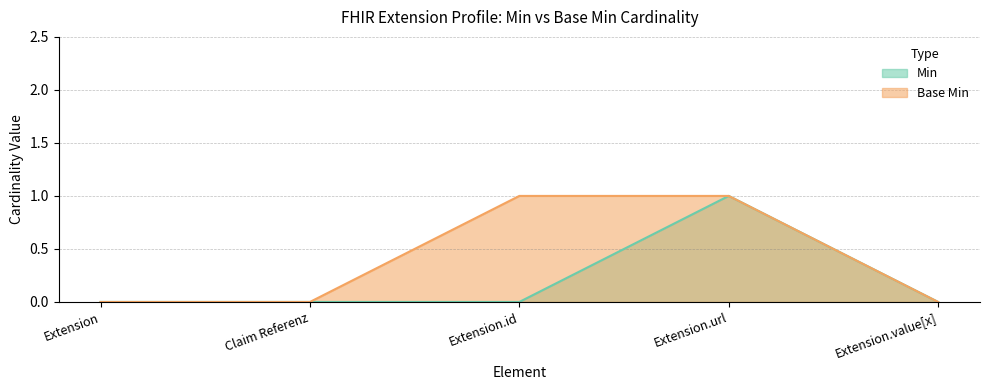

Read the Base Min value at Extension.id.

1